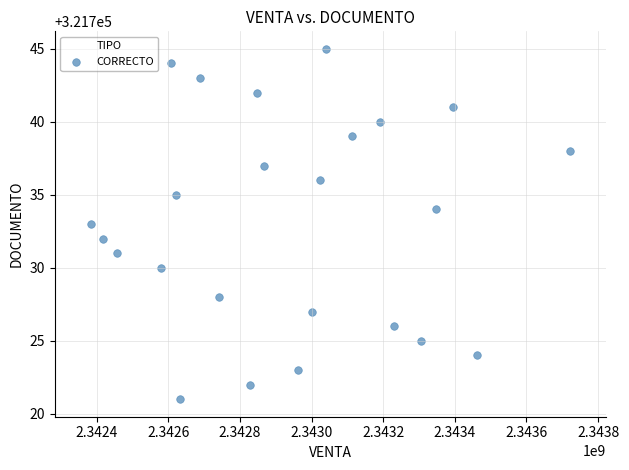

What is the range of X values (max minus min)?

1338934